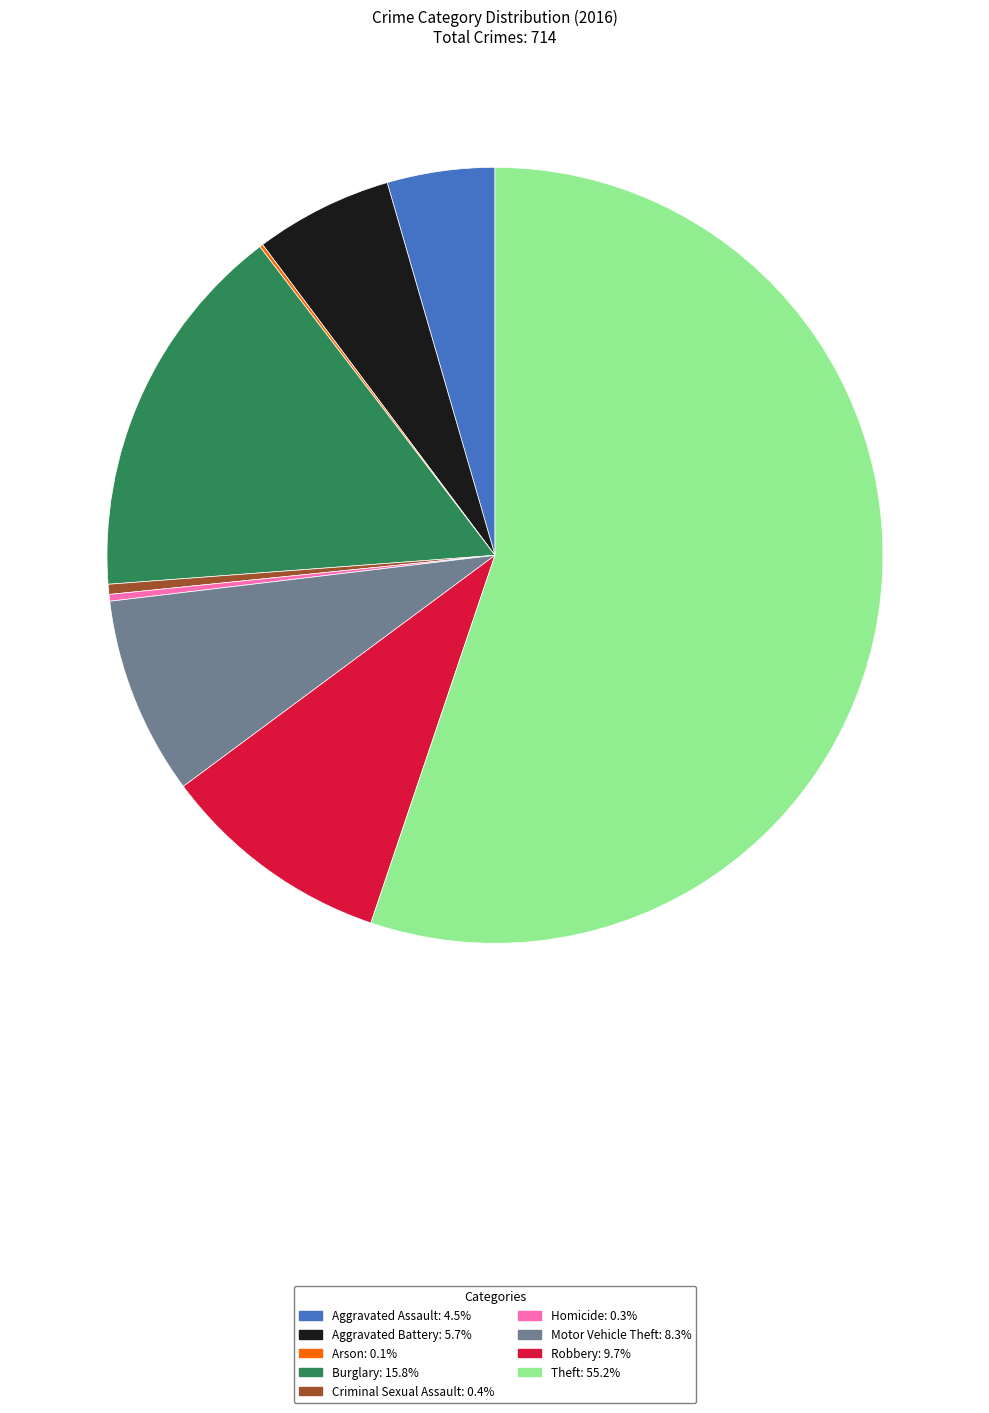

What is the ratio of the value at Burglary to the value at Robbery?

1.6